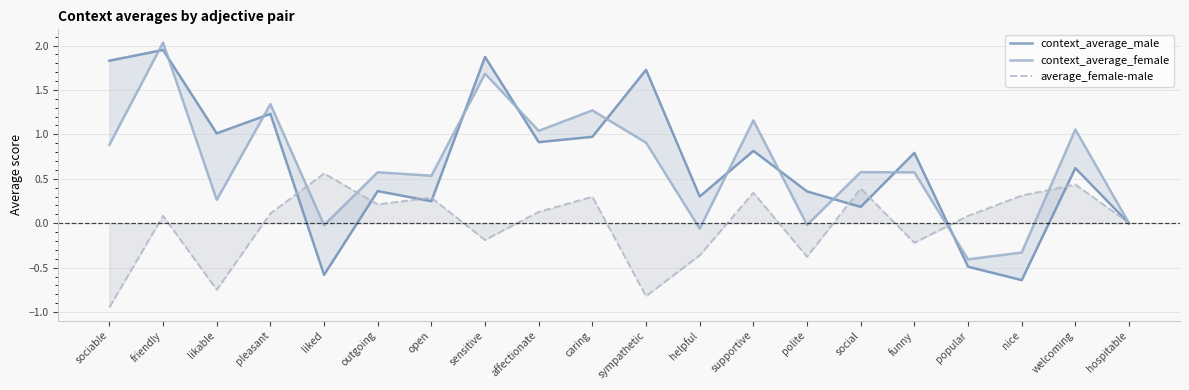

What is the difference between the second highest and second lowest values in the average_female-male series?

1.3